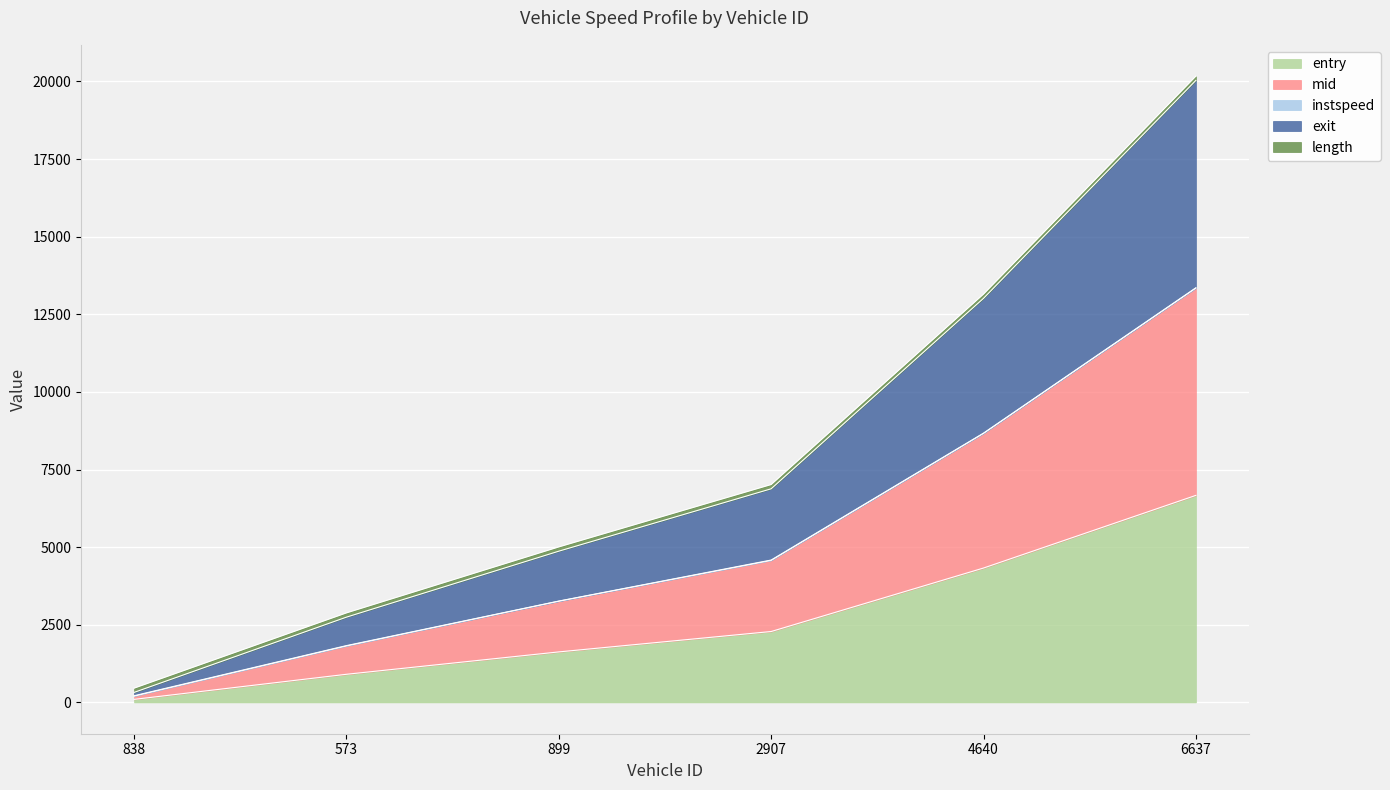

At which category is the sum across all series the highest?

6637